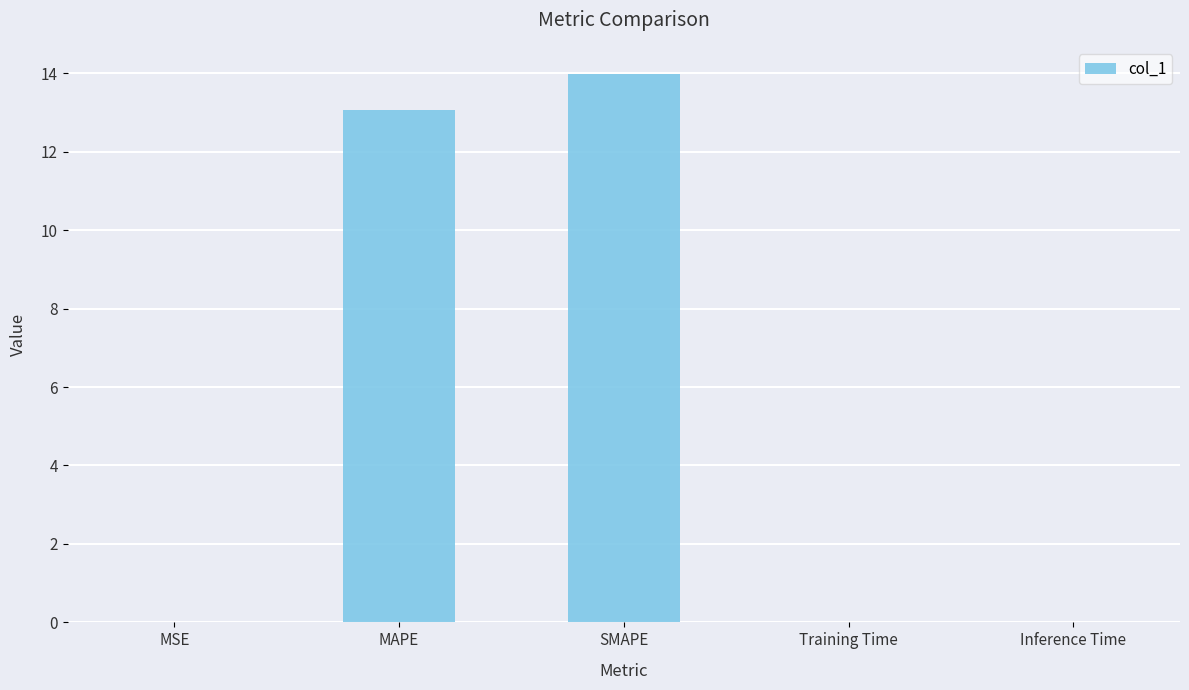

True or false: the data shows 14.0 at SMAPE.

True